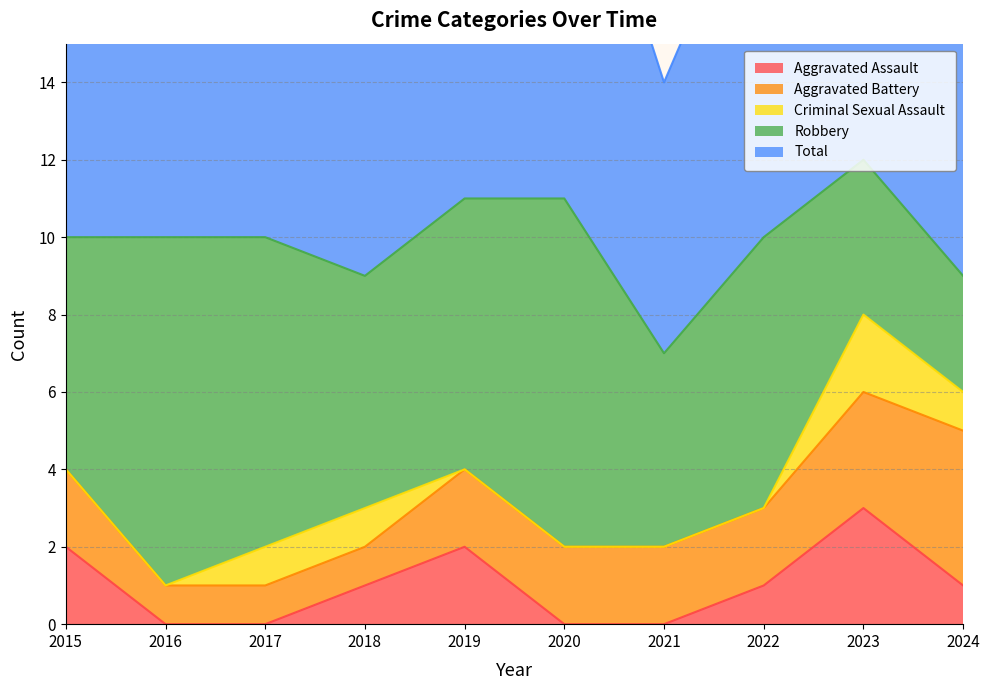

Reading left to right, transcribe all the data shown in this chart.

Aggravated Assault: 2	0	0	1	2	0	0	1	3	1
Aggravated Battery: 2	1	1	1	2	2	2	2	3	4
Criminal Sexual Assault: 0	0	1	1	0	0	0	0	2	1
Robbery: 6	9	8	6	7	9	5	7	4	3
Total: 10	10	10	9	11	11	7	10	12	9